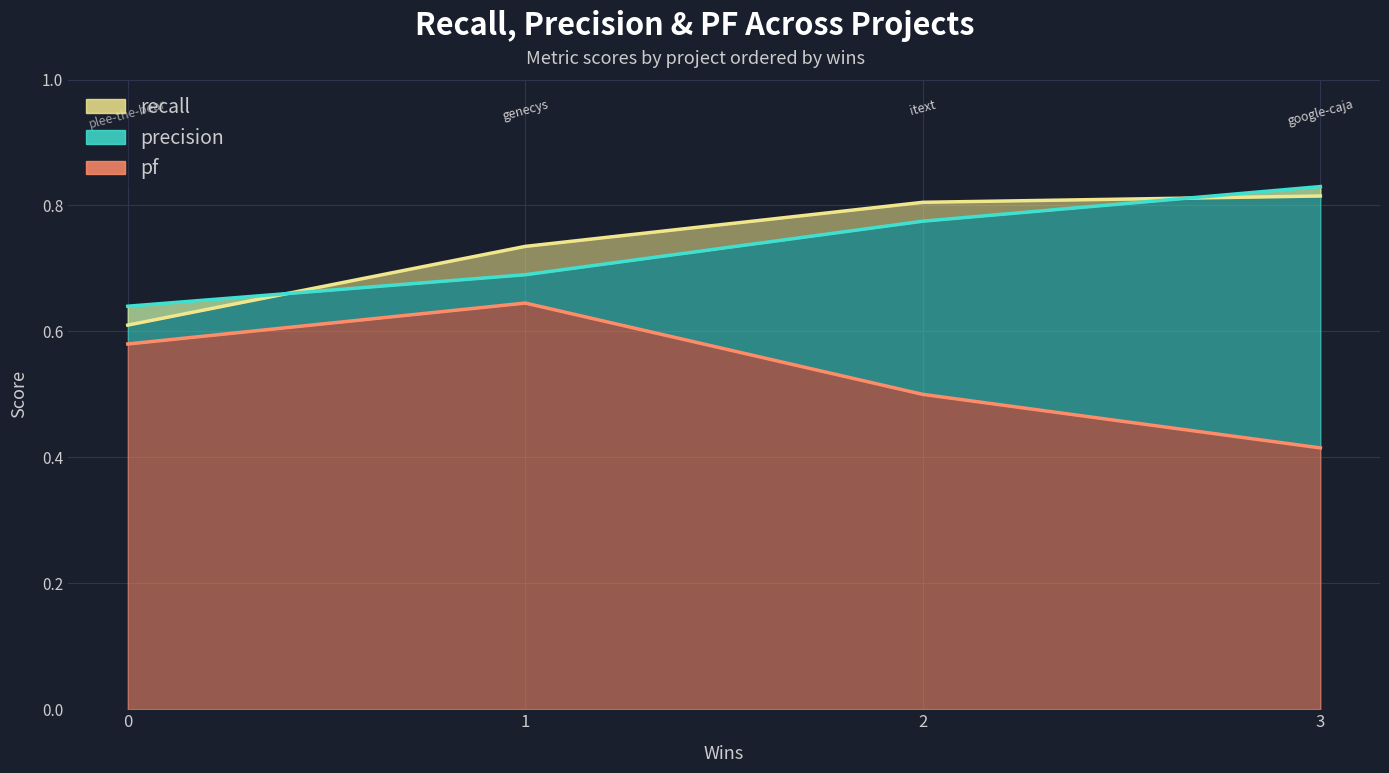

How many distinct data groups are displayed?

3